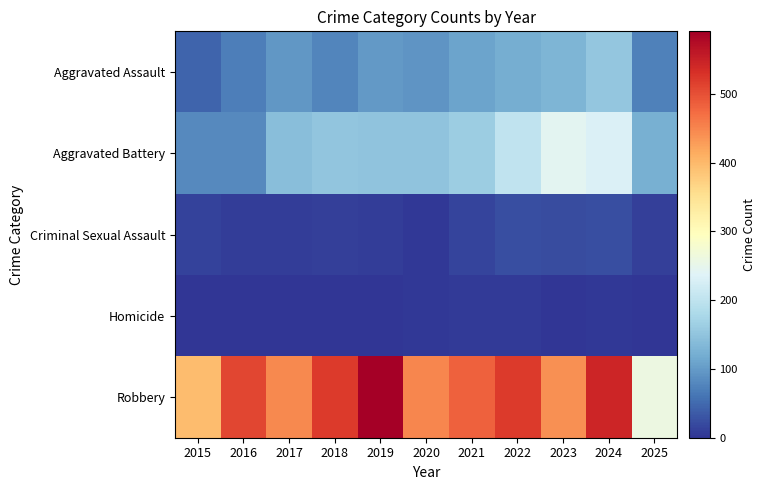

Reading left to right, what are all the values shown in this chart?

Aggravated Assault: 2015=46	2016=71	2017=95	2018=77	2019=98	2020=94	2021=110	2022=121	2023=130	2024=153	2025=73
Aggravated Battery: 2015=82	2016=82	2017=142	2018=152	2019=148	2020=150	2021=163	2022=202	2023=244	2024=232	2025=123
Criminal Sexual Assault: 2015=12	2016=8	2017=8	2018=11	2019=8	2020=3	2021=14	2022=24	2023=22	2024=24	2025=11
Homicide: 2015=0	2016=1	2017=1	2018=1	2019=2	2020=3	2021=5	2022=6	2023=2	2024=4	2025=2
Robbery: 2015=395	2016=510	2017=446	2018=520	2019=591	2020=450	2021=484	2022=521	2023=440	2024=543	2025=260